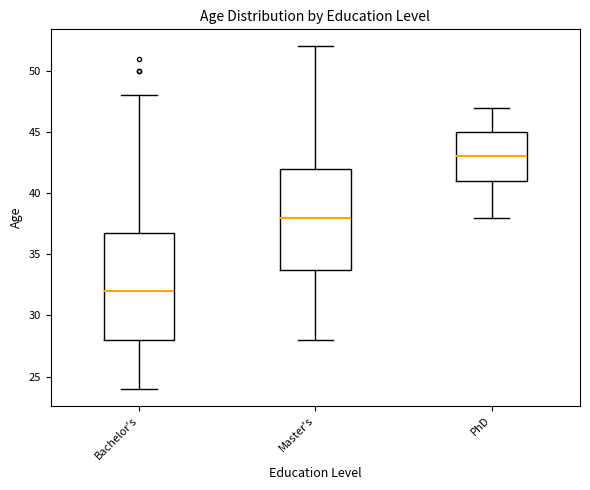

Reading left to right, read every box against the y-axis: the position of its median line, the range the box covers, and the ends of its whiskers. The values are not printed on the chart, so give them approximately, as read against the axis.

Bachelor's: median 32, box 28 to 37, whiskers 24 to 48
Master's: median 38, box 34 to 42, whiskers 28 to 52
PhD: median 43, box 41 to 45, whiskers 38 to 47